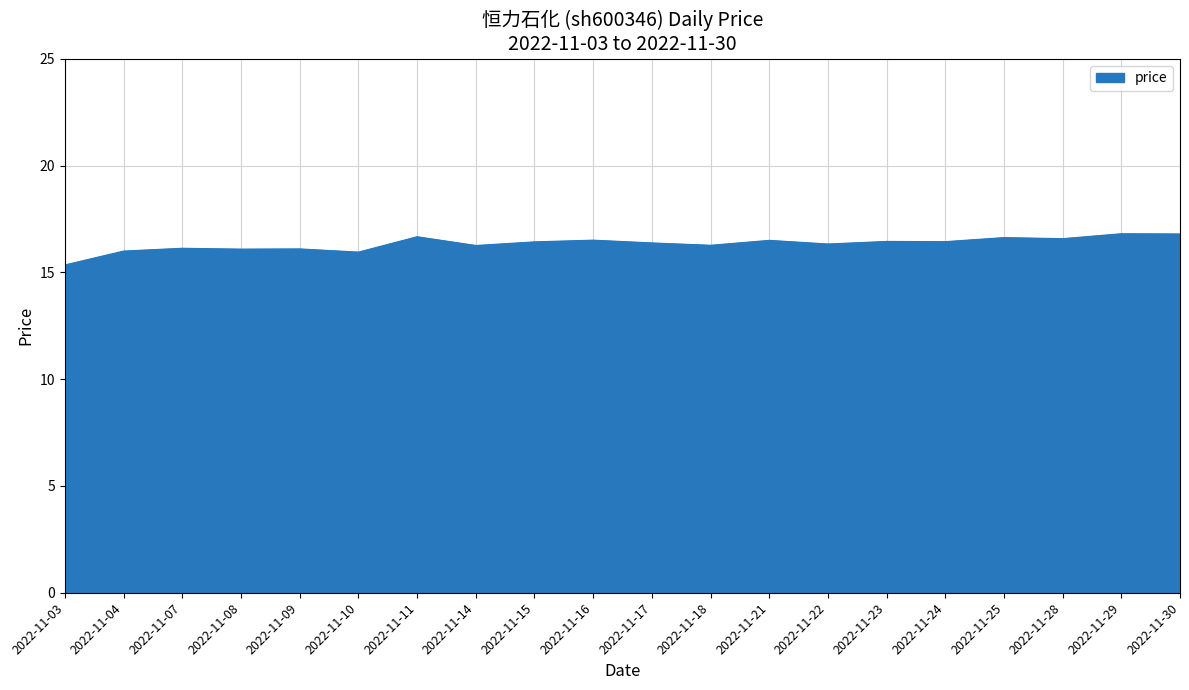

The chart shows a value of 16.1 at 2022-11-07. True or false?

True